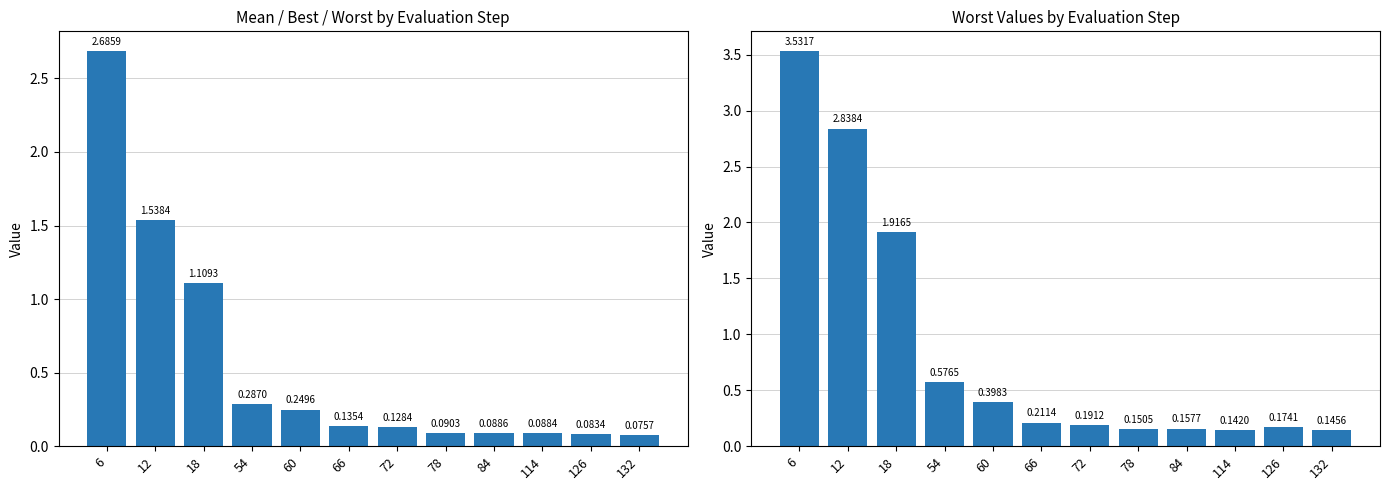

What is the difference between the mean values at 60 and 126?

0.2